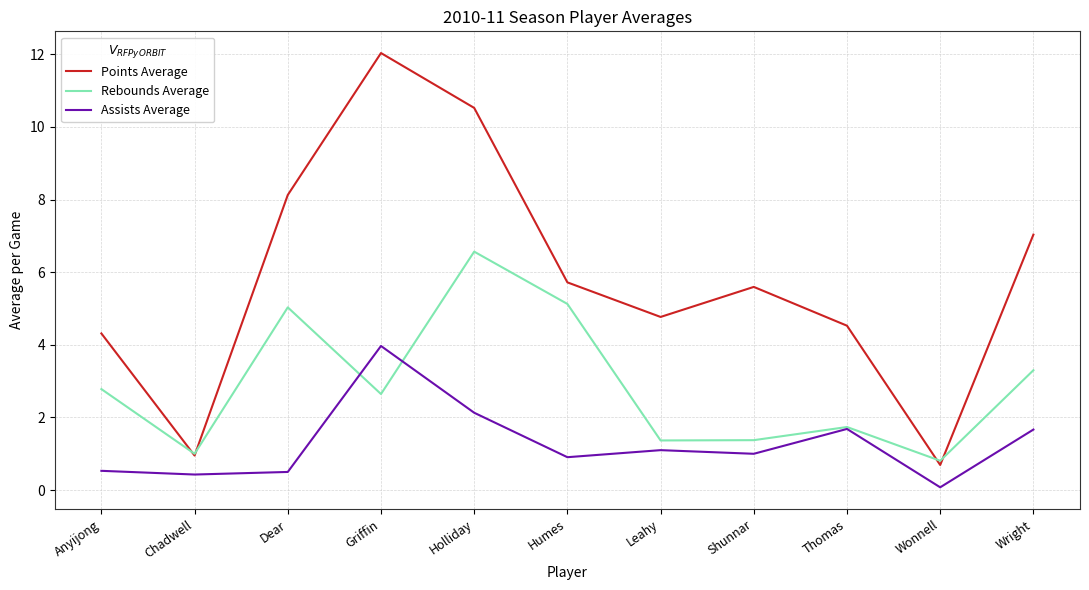

Which series has the widest spread of values?

Points Average